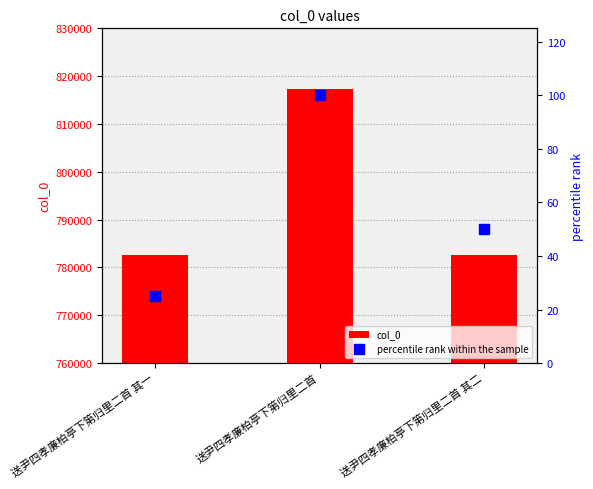

The value of col_0 at 送尹四孝廉柏亭下第归里二首 其二 is 1057985. True or false?

False